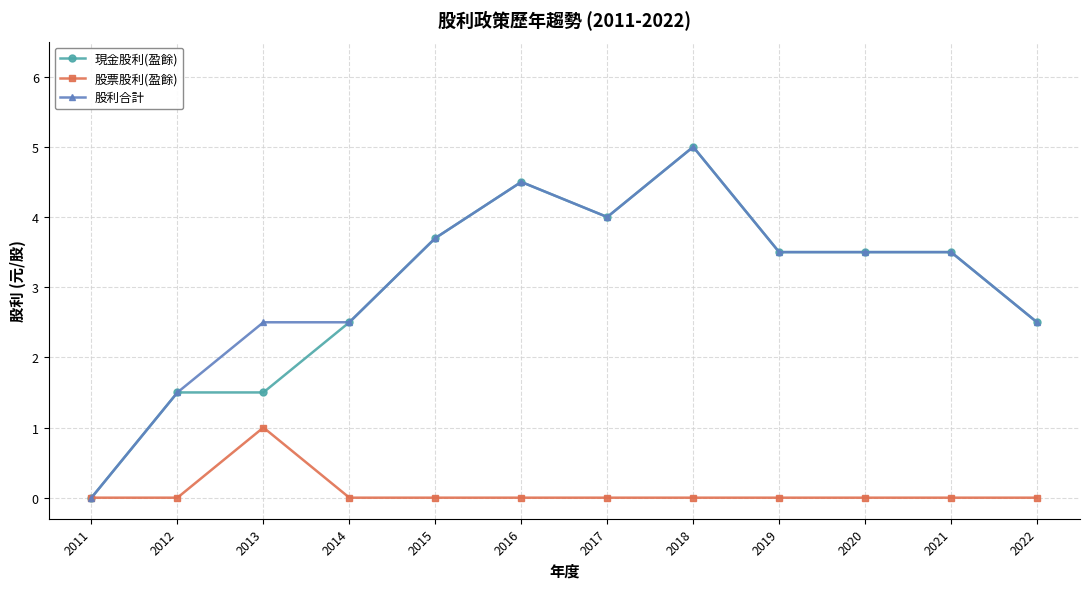

How many data points does each series have?

12